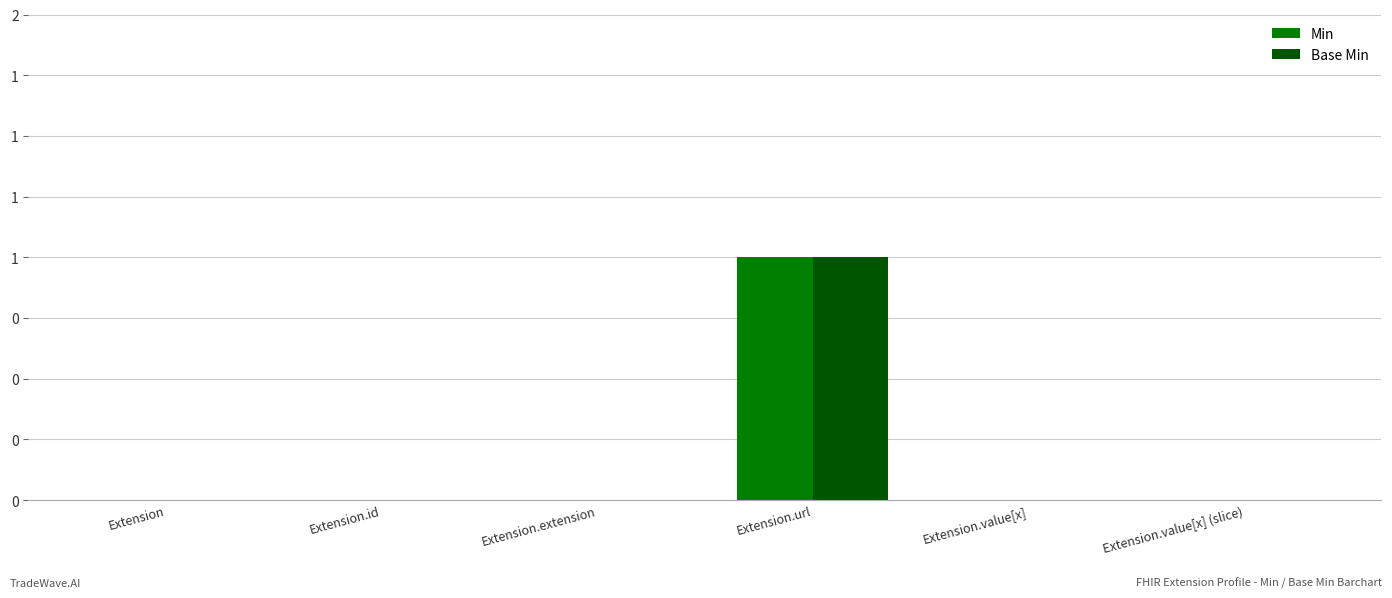

Reading left to right, list all the values displayed in this chart.

Min: Extension=0	Extension.id=0	Extension.extension=0	Extension.url=1	Extension.value[x]=0	Extension.value[x] (slice)=0
Base Min: Extension=0	Extension.id=0	Extension.extension=0	Extension.url=1	Extension.value[x]=0	Extension.value[x] (slice)=0